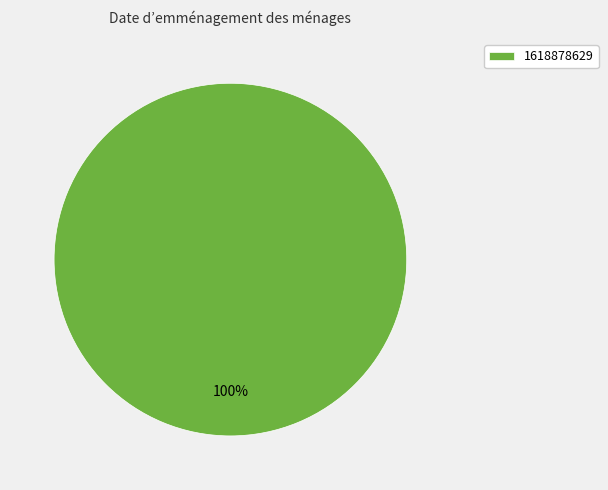

True or false: 1618878629 accounts for 100% of the total.

True